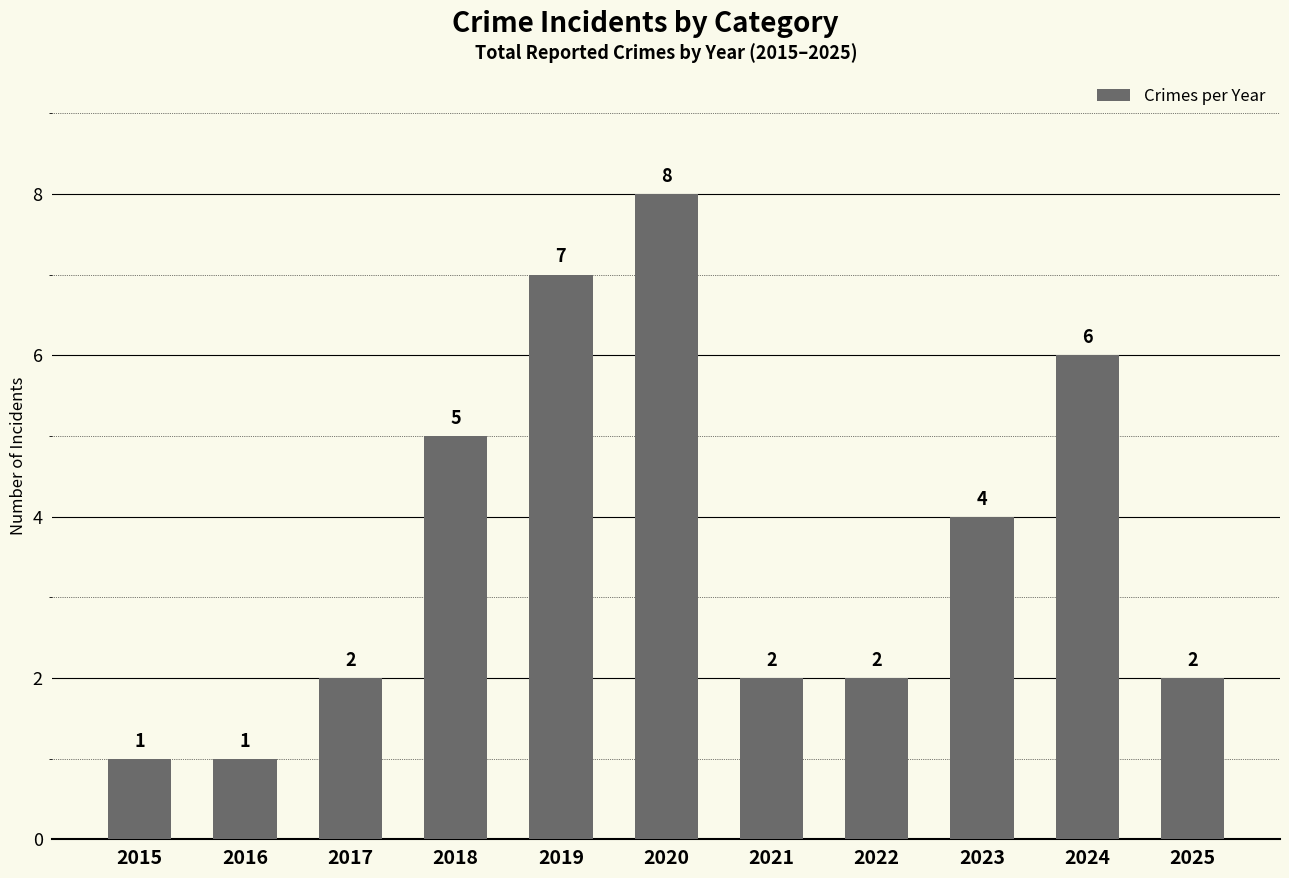

Does the chart contain stacked bars?

No